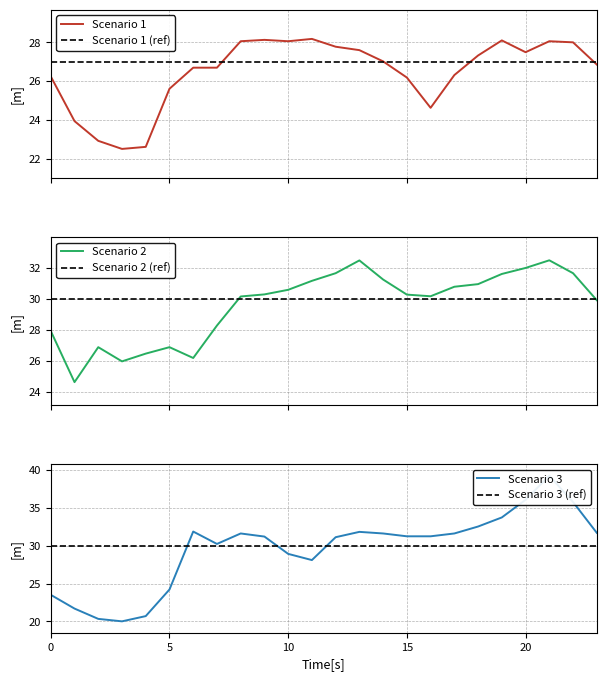

What is the minimum value for Scenario 1?

22.5